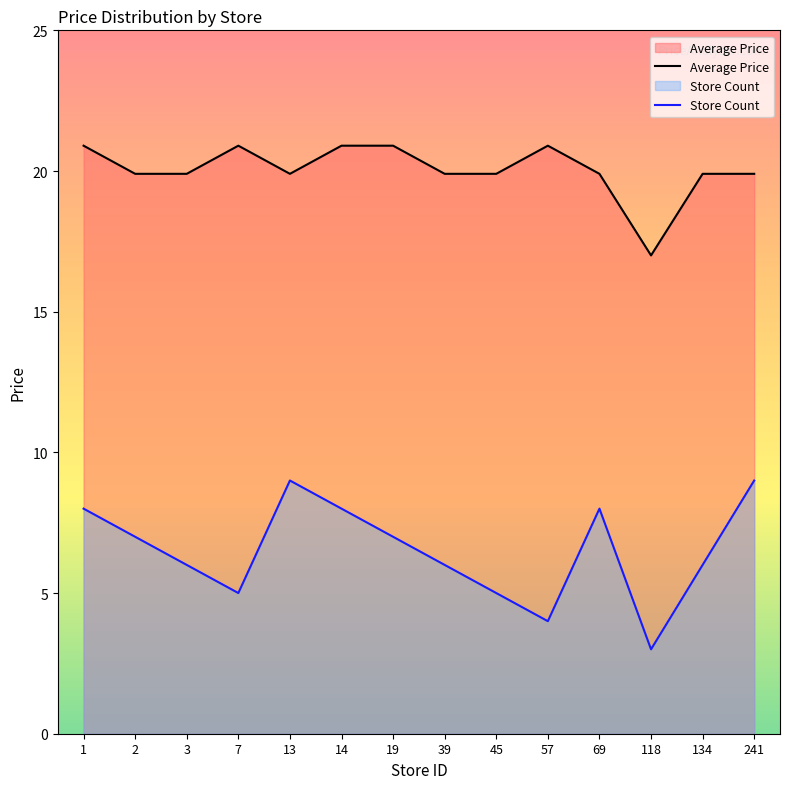

What are all the series names shown in the legend?

Average Price, Store Count